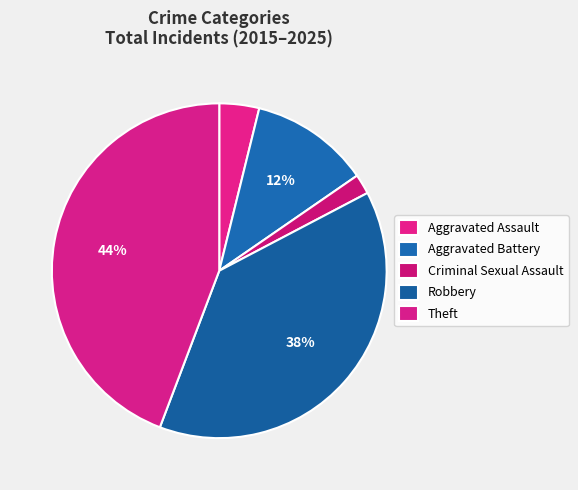

Which category has the biggest portion of the pie?

Theft